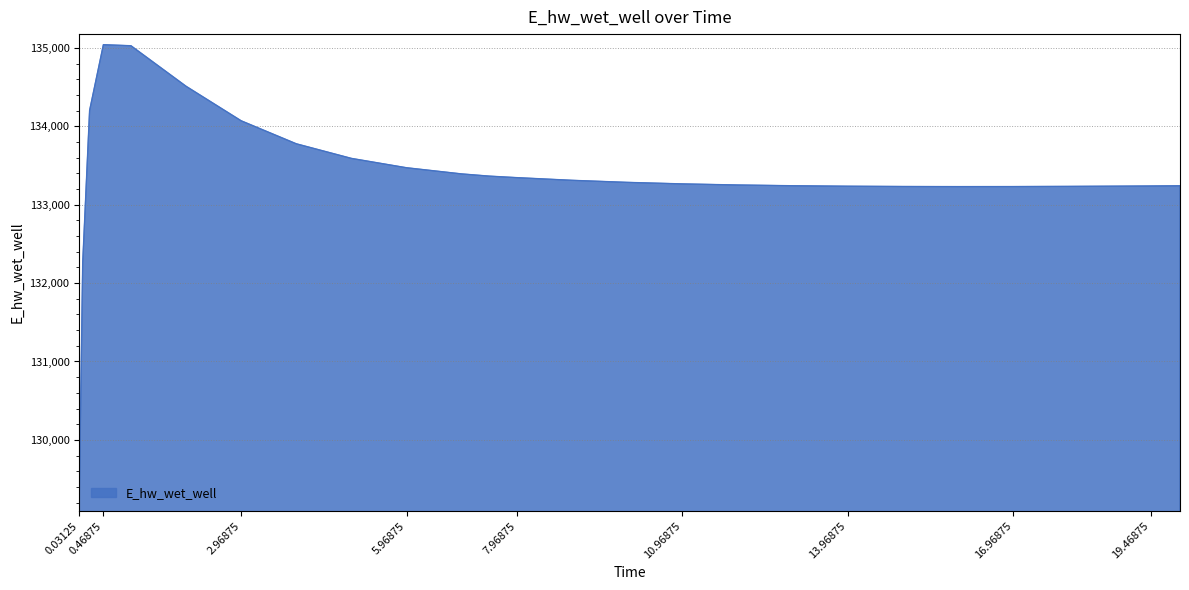

What is the minimum value shown in the chart?

129223.9